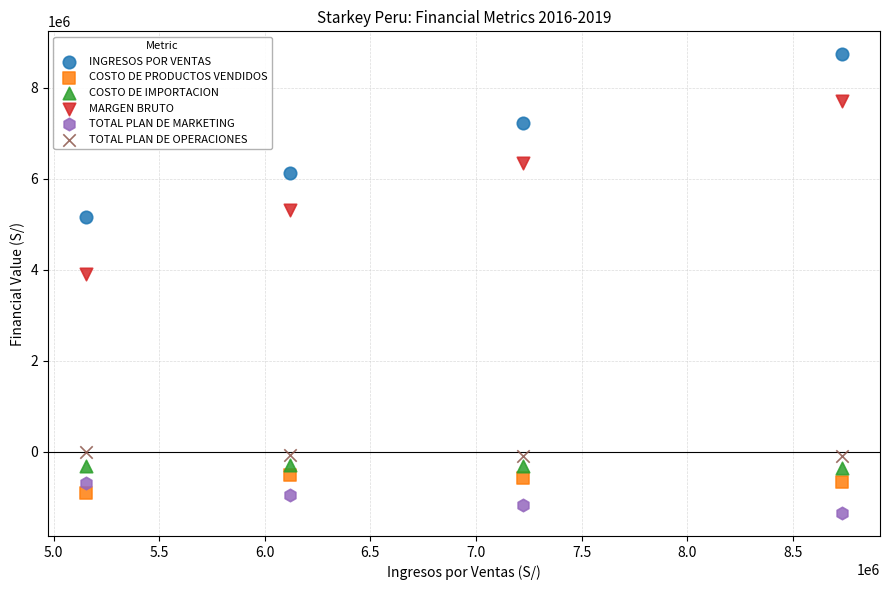

Which series reaches the maximum Y coordinate?

INGRESOS POR VENTAS